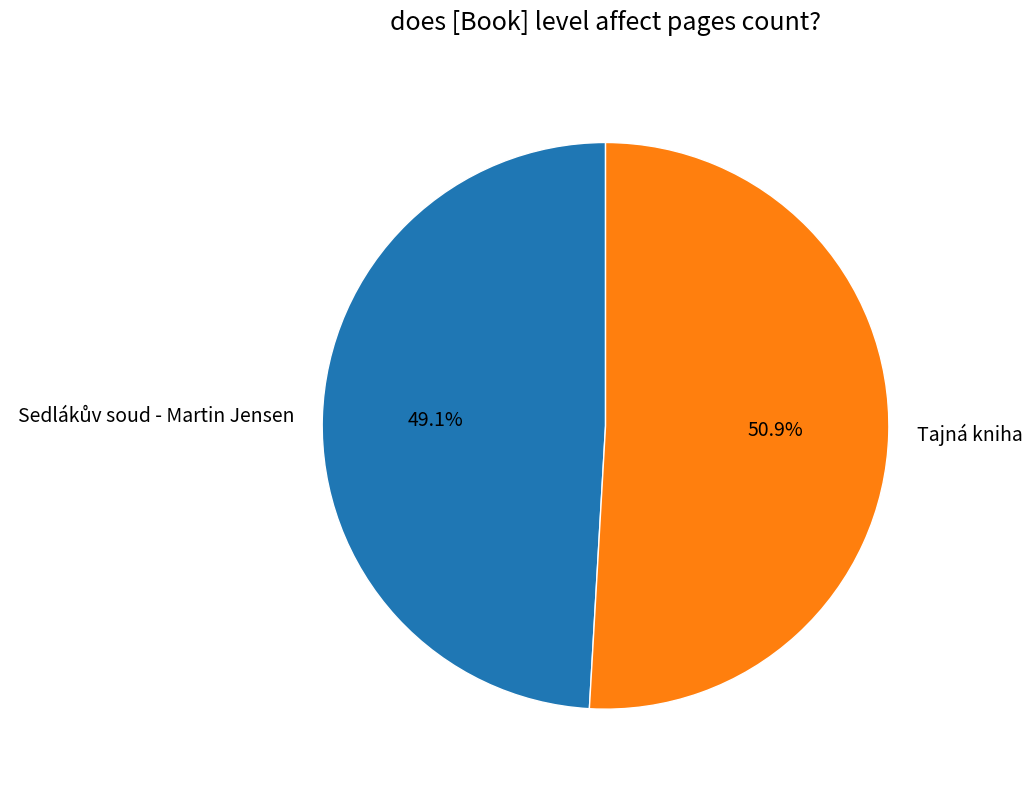

What percentage is NOT represented by Tajná kniha?

49.1%